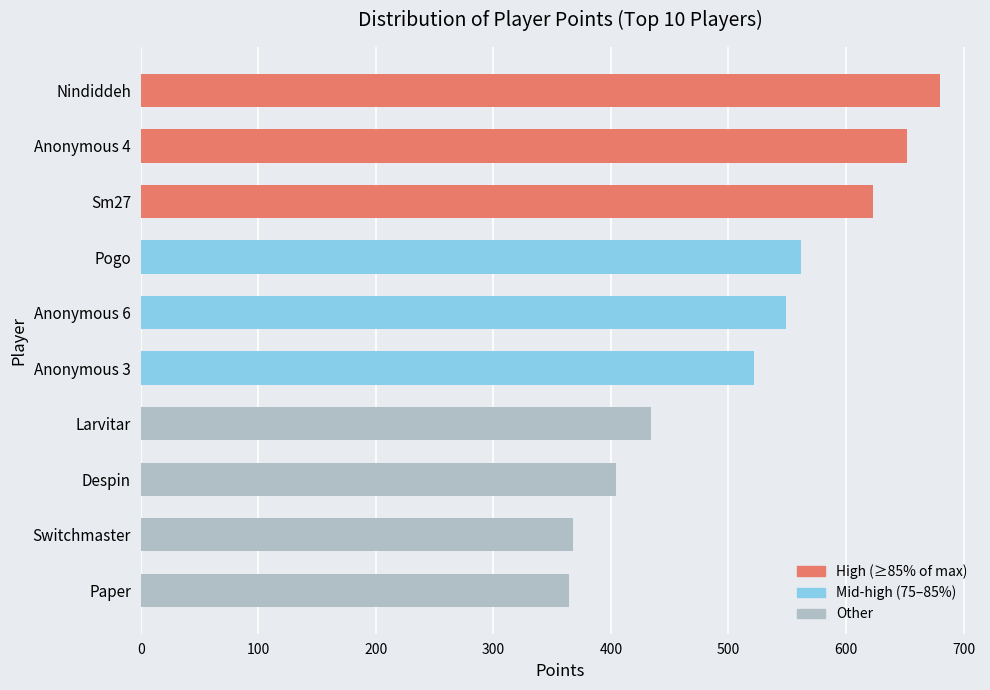

Reading top to bottom, extract all data points from this chart.

Nindiddeh=680	Anonymous 4=652	Sm27=623	Pogo=562	Anonymous 6=549	Anonymous 3=522	Larvitar=434	Despin=404	Switchmaster=368	Paper=364